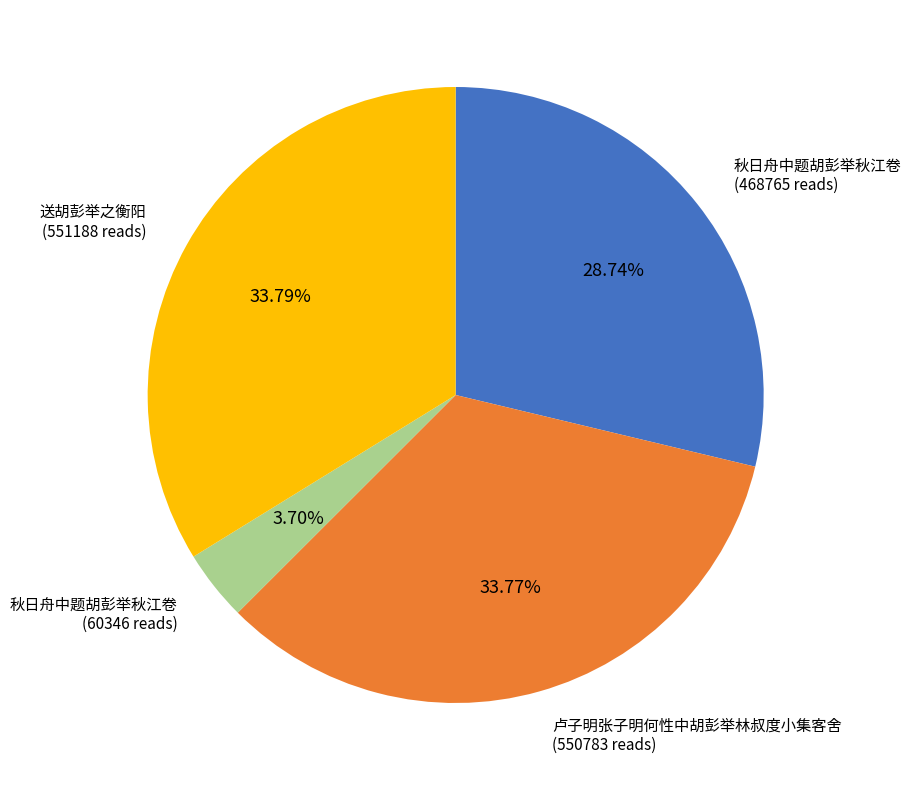

Does any single category account for the majority?

No